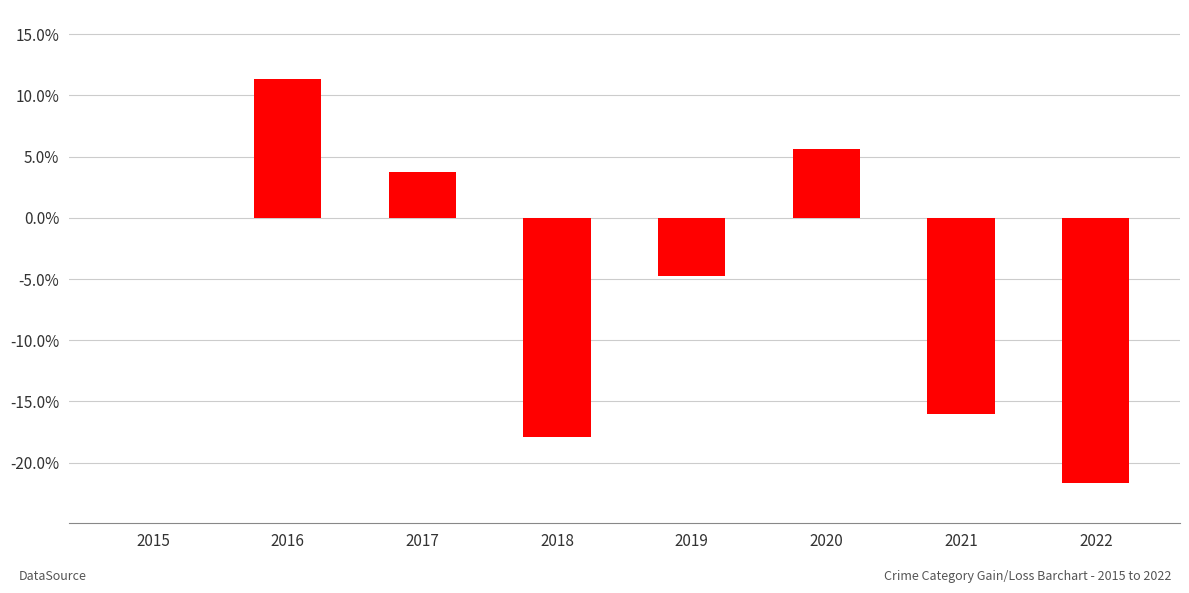

List the labels in order of value, smallest first.

2022, 2018, 2021, 2019, 2015, 2017, 2020, 2016